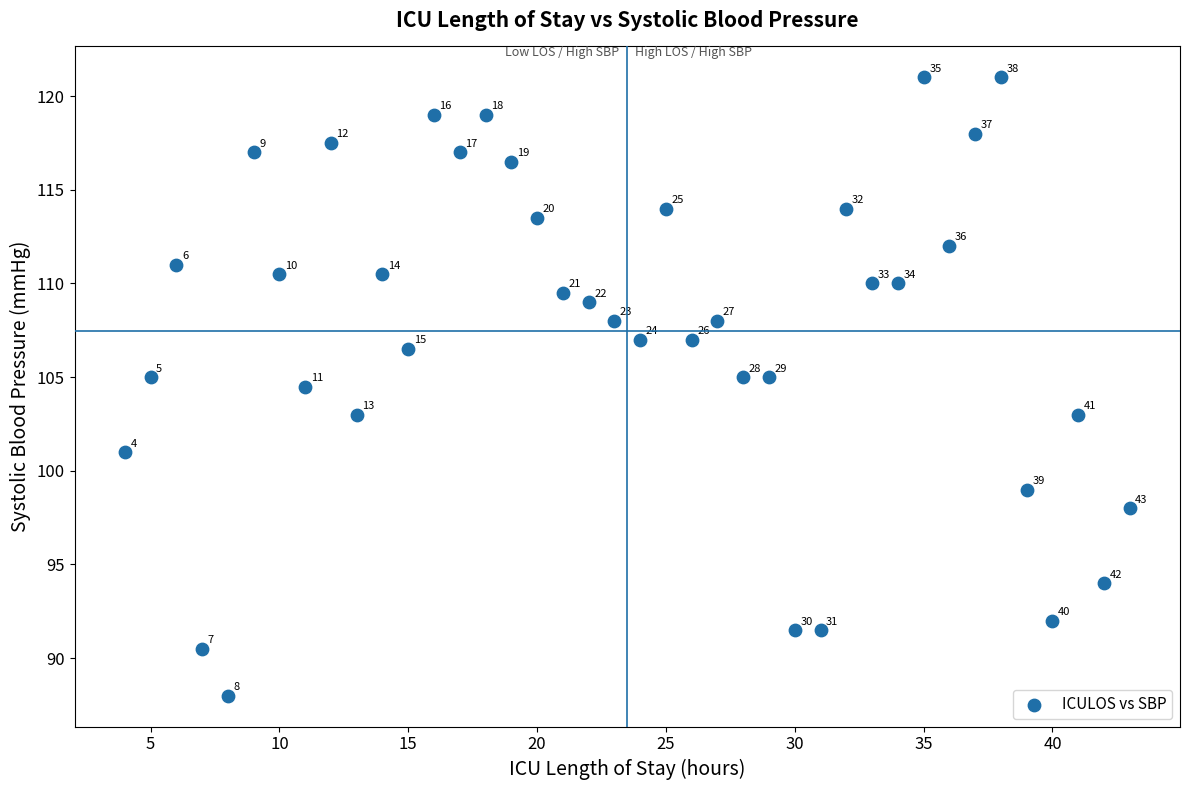

What Y value in the scatter plot is closest to 104?

104.5